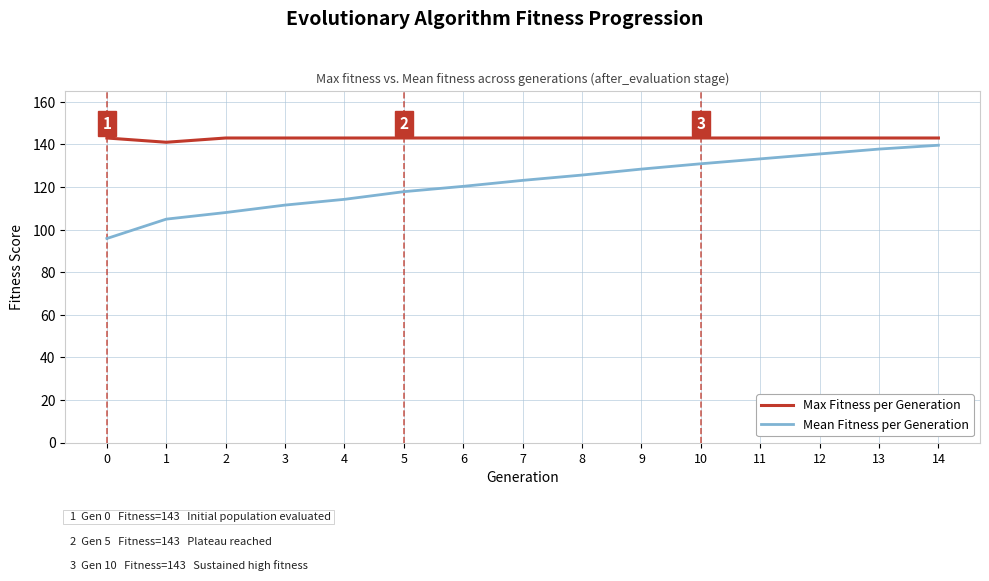

What is the minimum value for Mean Fitness per Generation?

95.8